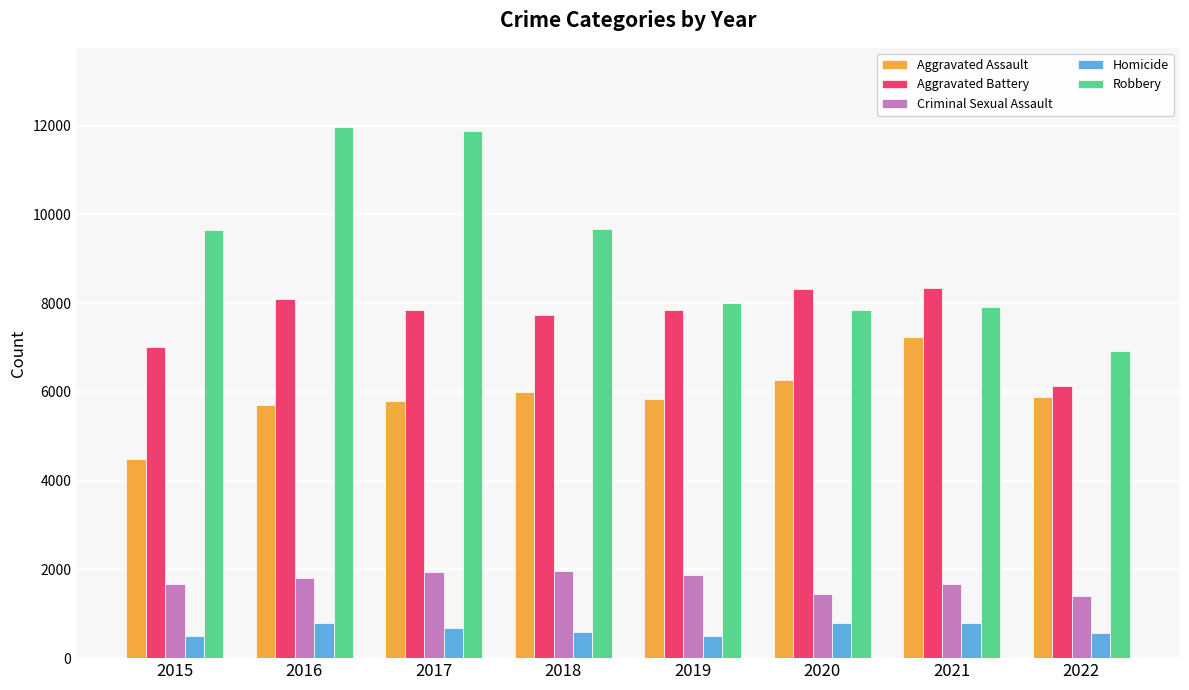

At which label is Aggravated Battery closest to 7236?

2015